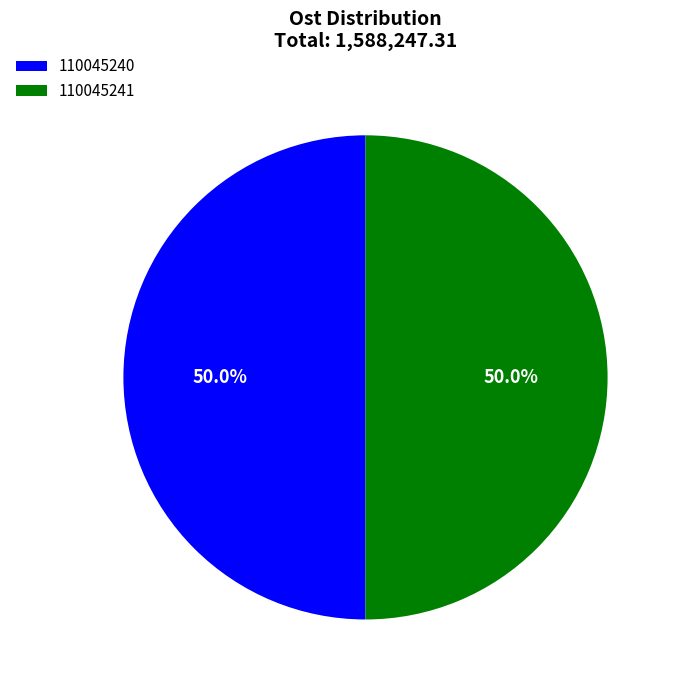

How many slices are in this pie chart?

2